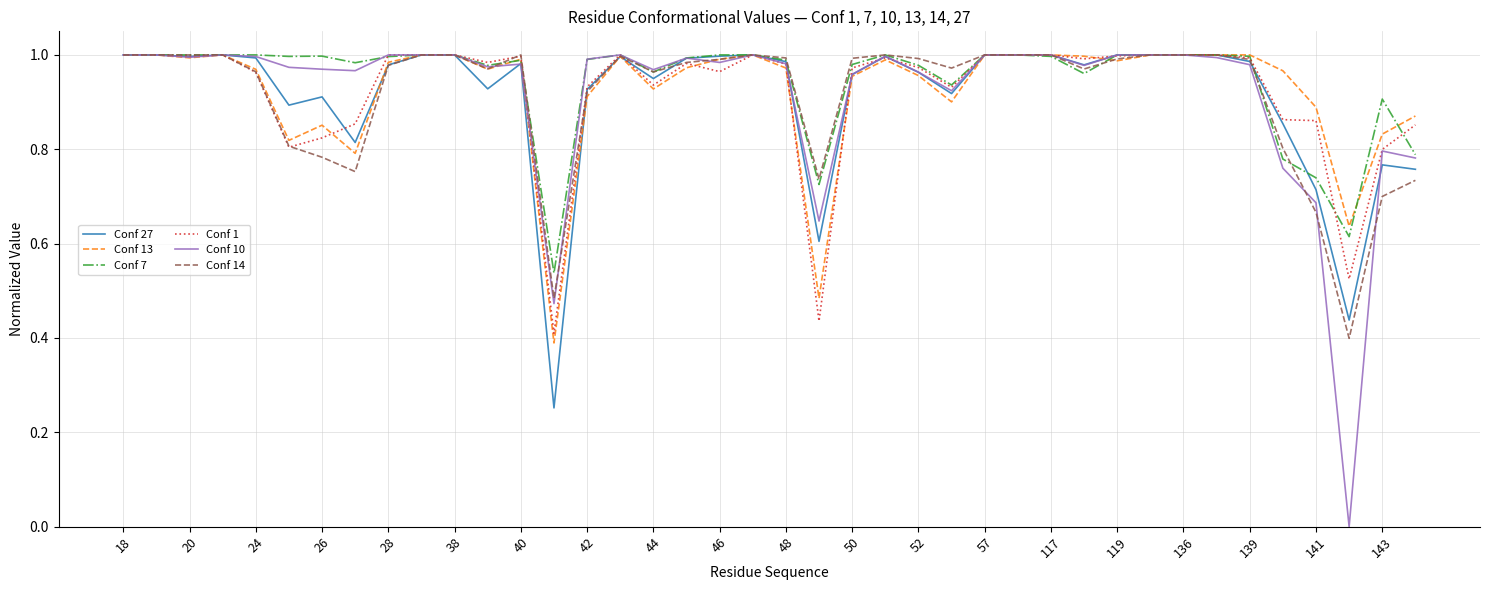

Which series has the largest range (max minus min)?

Conf 10